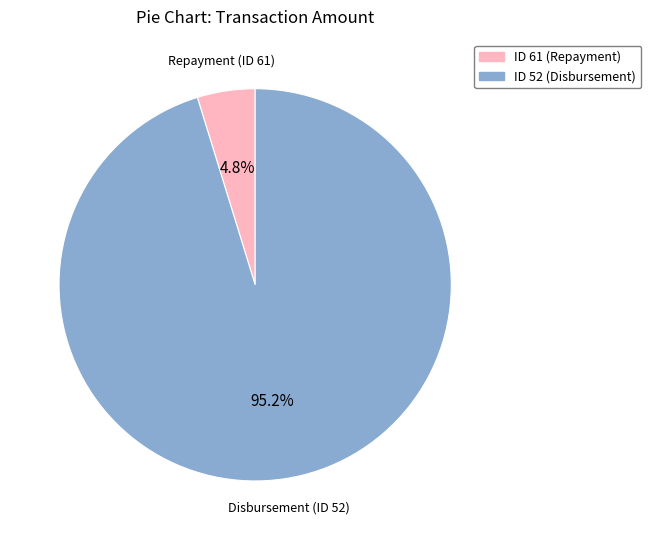

Which has a higher value, ID 61 (Repayment) or ID 52 (Disbursement)?

ID 52 (Disbursement)